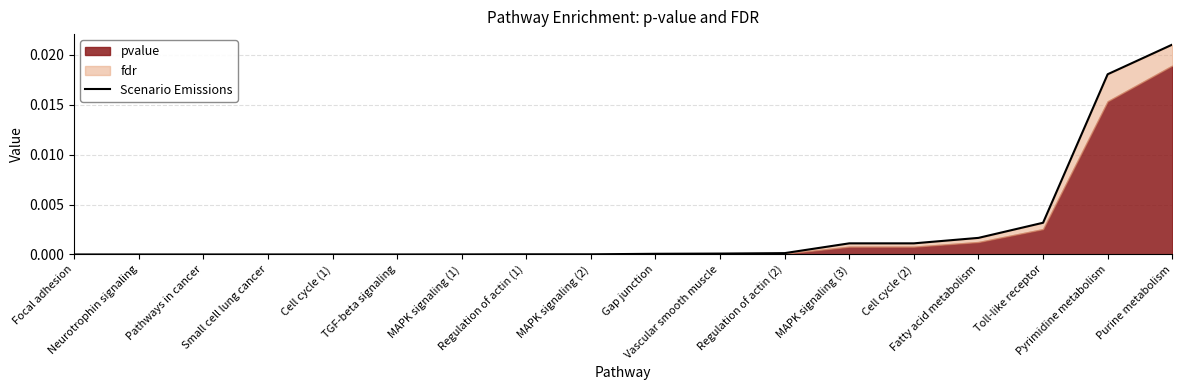

Rank the categories by value from highest to lowest.

Purine metabolism, Pyrimidine metabolism, Toll-like receptor, Fatty acid metabolism, MAPK signaling (3), Cell cycle (2), Regulation of actin (2), Vascular smooth muscle, Gap junction, Regulation of actin (1), MAPK signaling (2), MAPK signaling (1), TGF-beta signaling, Cell cycle (1), Neurotrophin signaling, Pathways in cancer, Small cell lung cancer, Focal adhesion